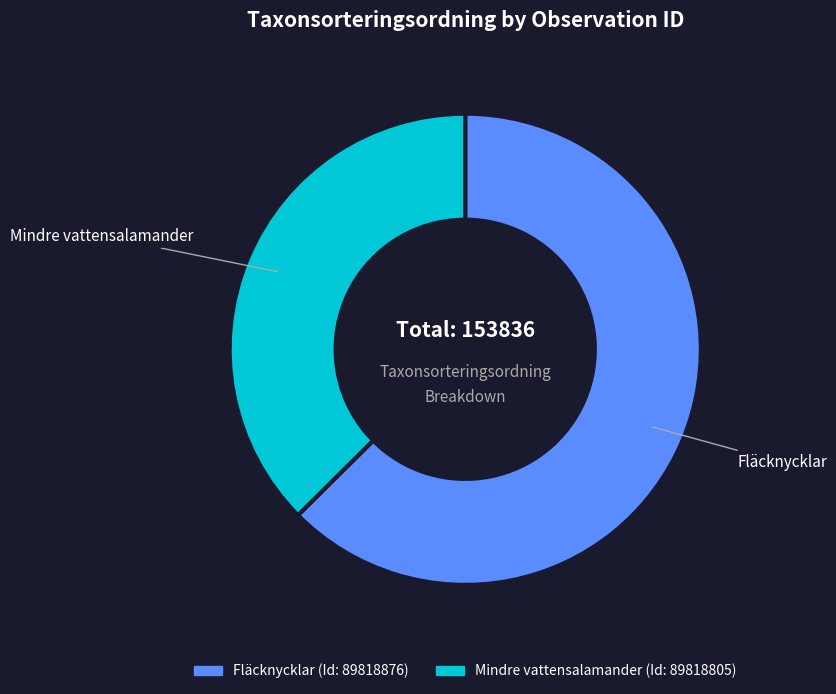

Is there a majority slice in this chart?

Yes